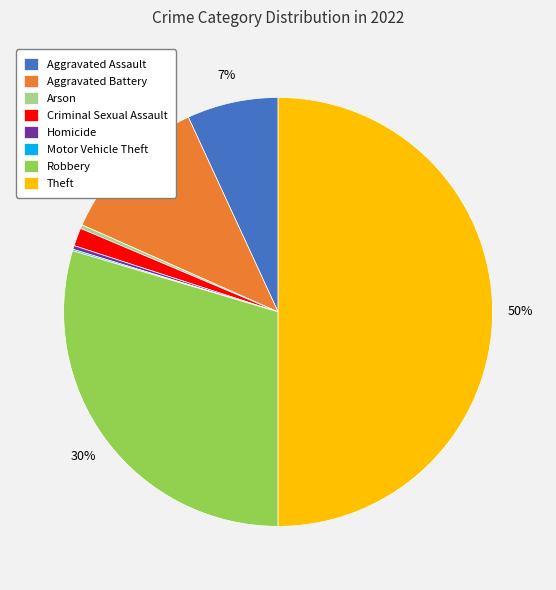

What is the largest slice in the pie chart?

Theft